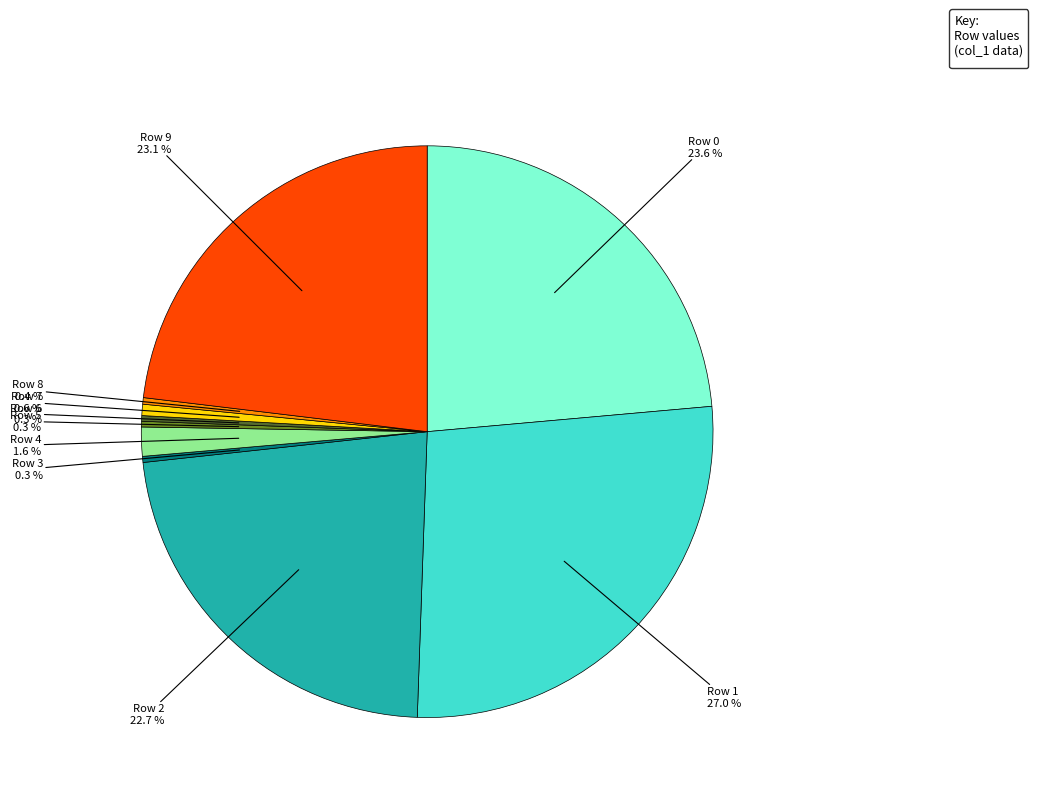

Is there any slice that represents more than half of the pie?

No